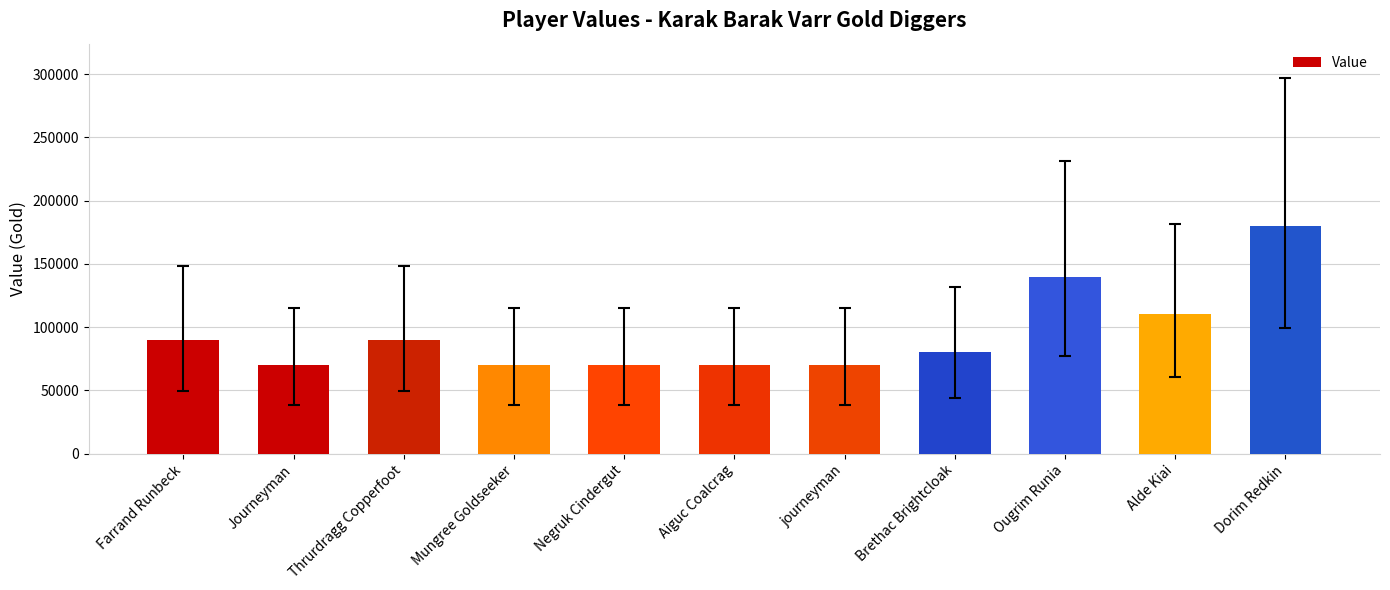

What is the difference between the maximum and minimum values?

110000